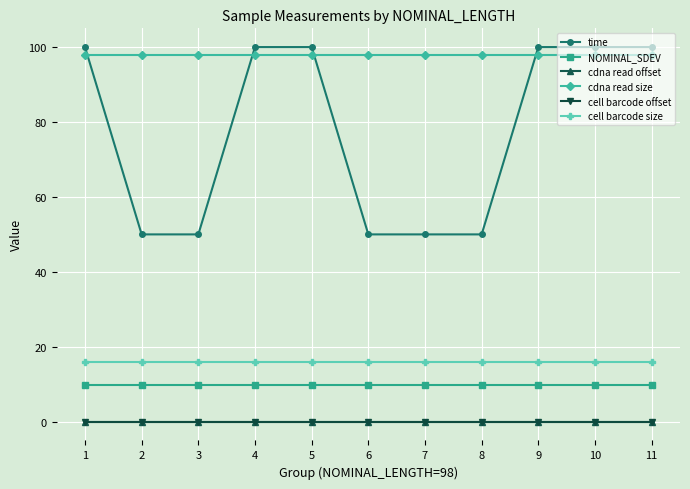

Does the chart have visible grid lines?

Yes